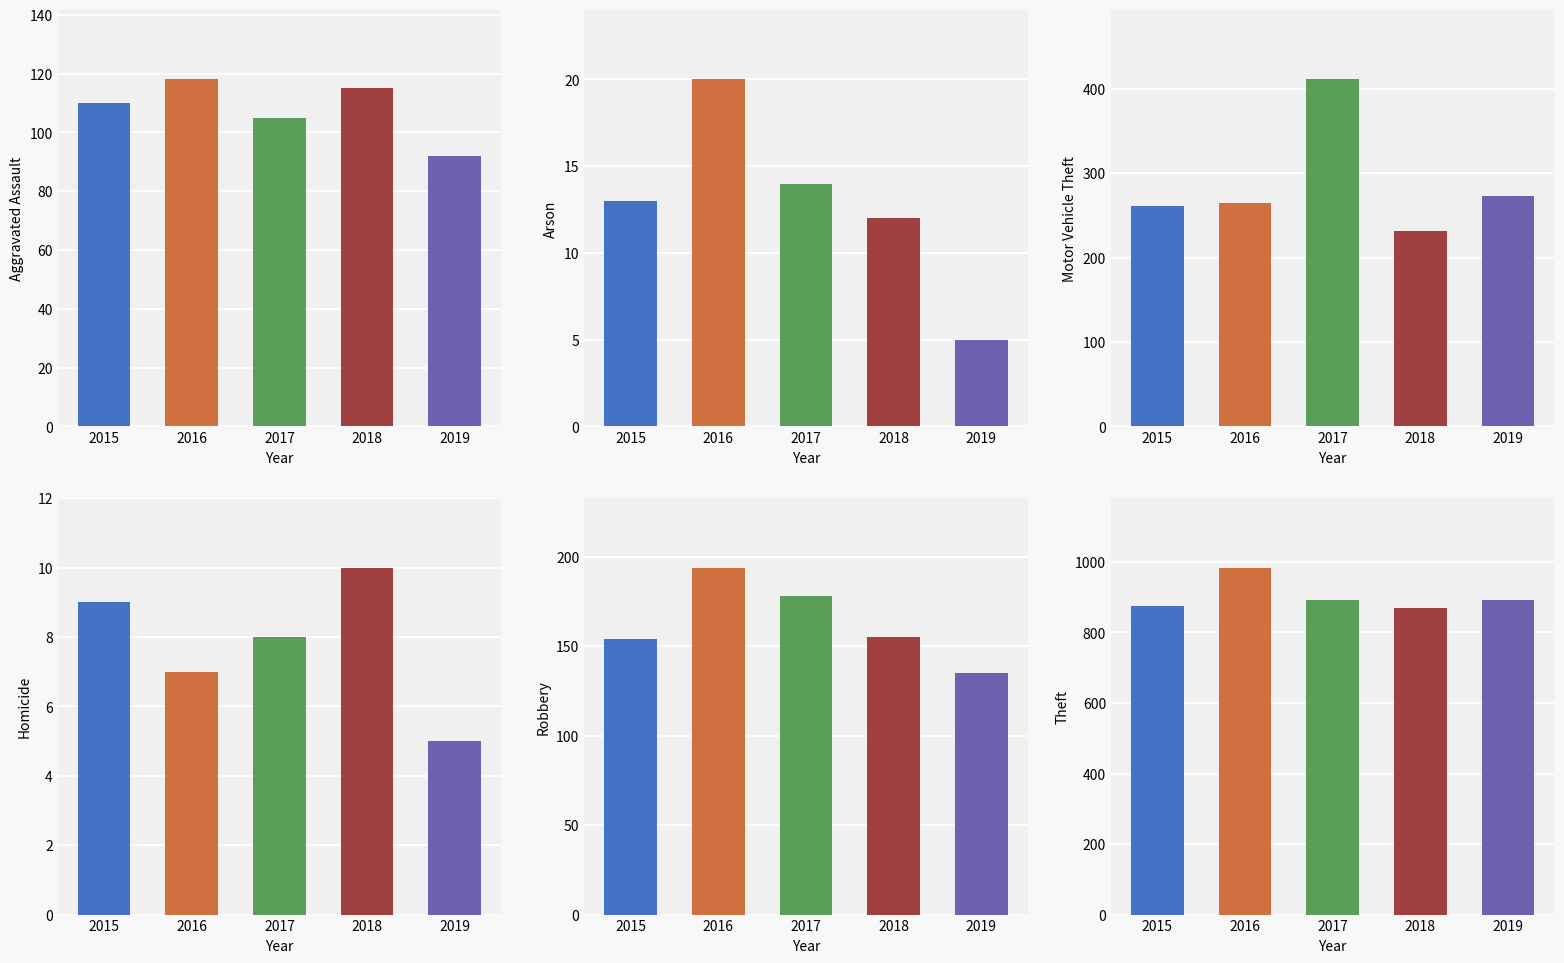

List the labels in order of Motor Vehicle Theft value, largest first.

2017, 2019, 2016, 2015, 2018